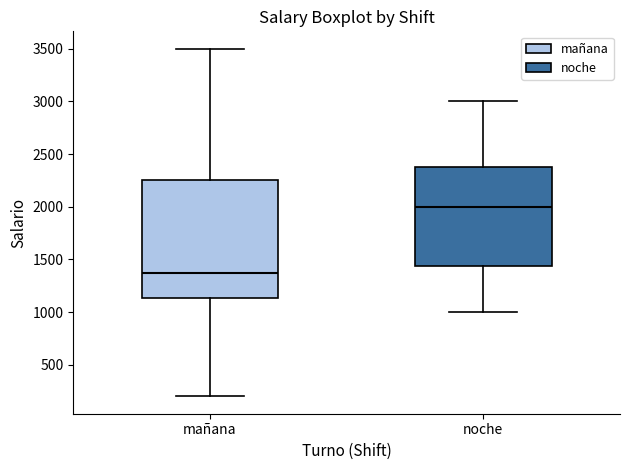

Reading left to right, read every box against the y-axis: the position of its median line, the range the box covers, and the ends of its whiskers. The values are not printed on the chart, so give them approximately, as read against the axis.

mañana: median 1400, box 1150 to 2250, whiskers 200 to 3500
noche: median 2000, box 1450 to 2400, whiskers 1000 to 3000